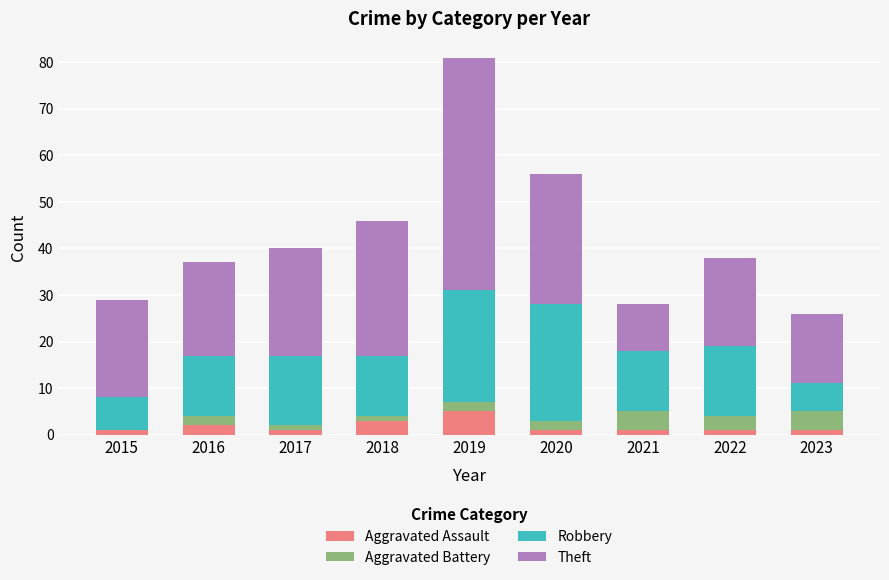

The value of Aggravated Assault at 2018 is 3. True or false?

True